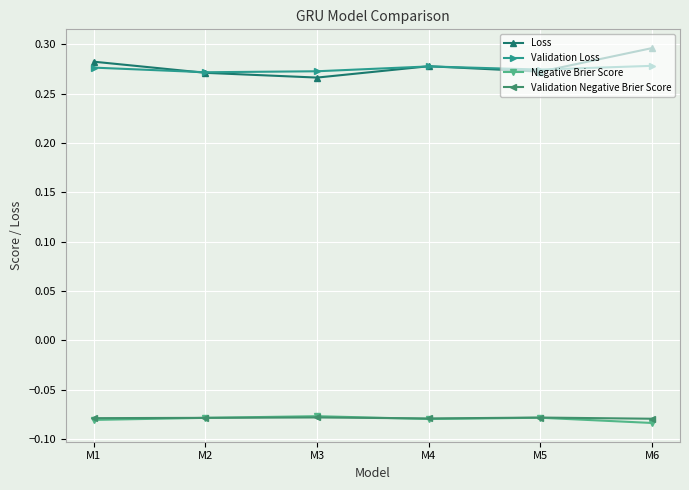

Which series has the largest range (max minus min)?

Loss